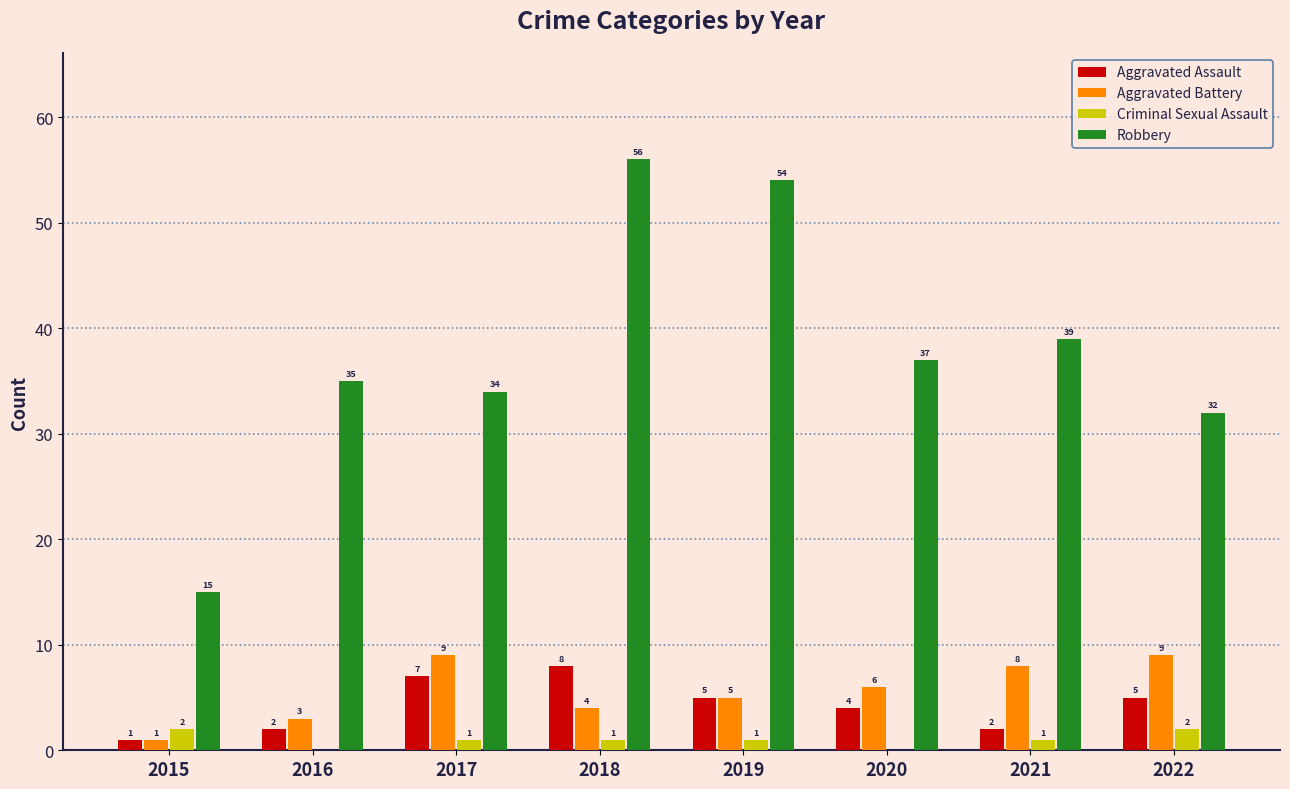

How many distinct data groups are displayed?

4